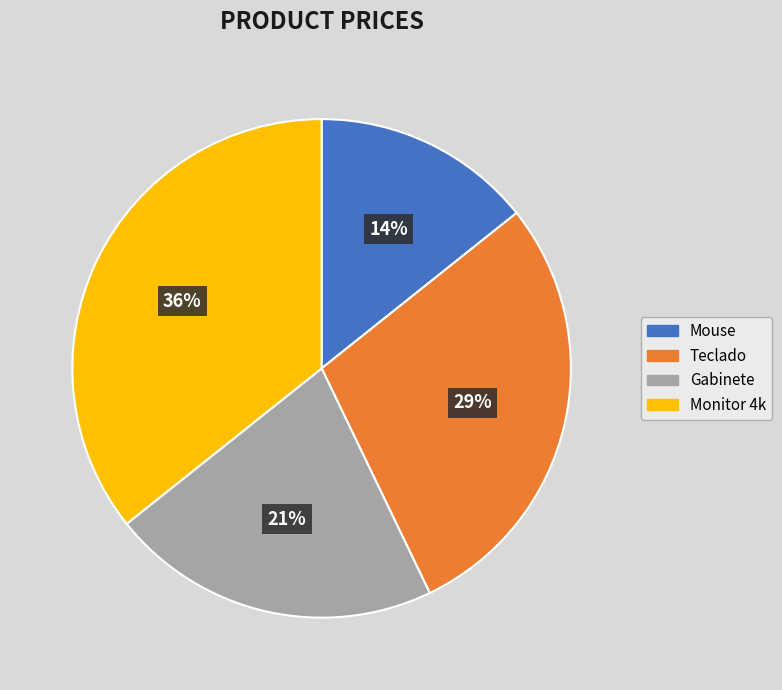

Is the sum of Mouse and Teclado greater than half?

No